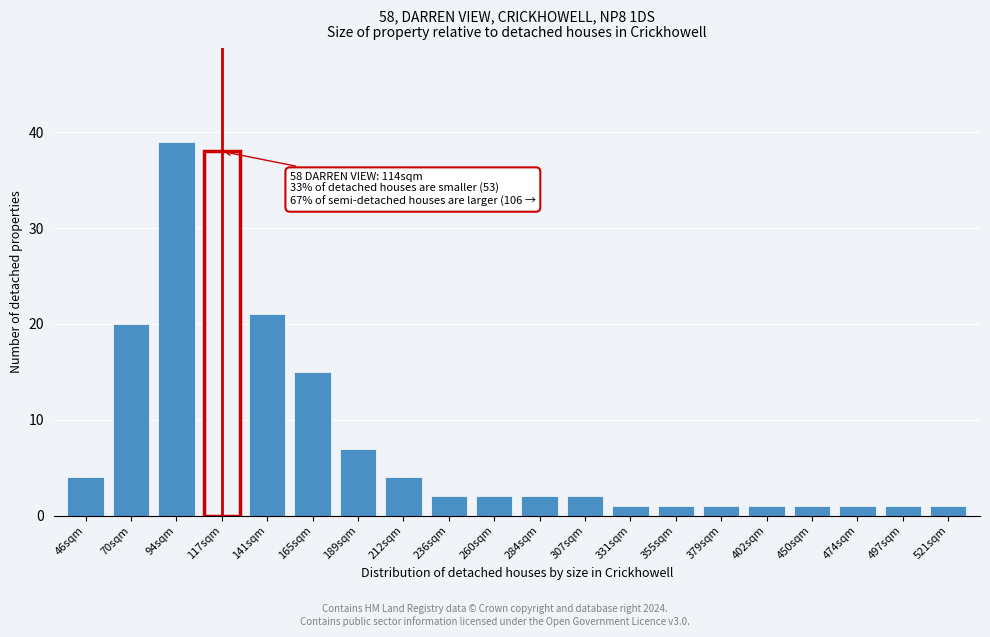

Reading left to right, extract all data points from this chart.

4	20	39	38	21	15	7	4	2	2	2	2	1	1	1	1	1	1	1	1